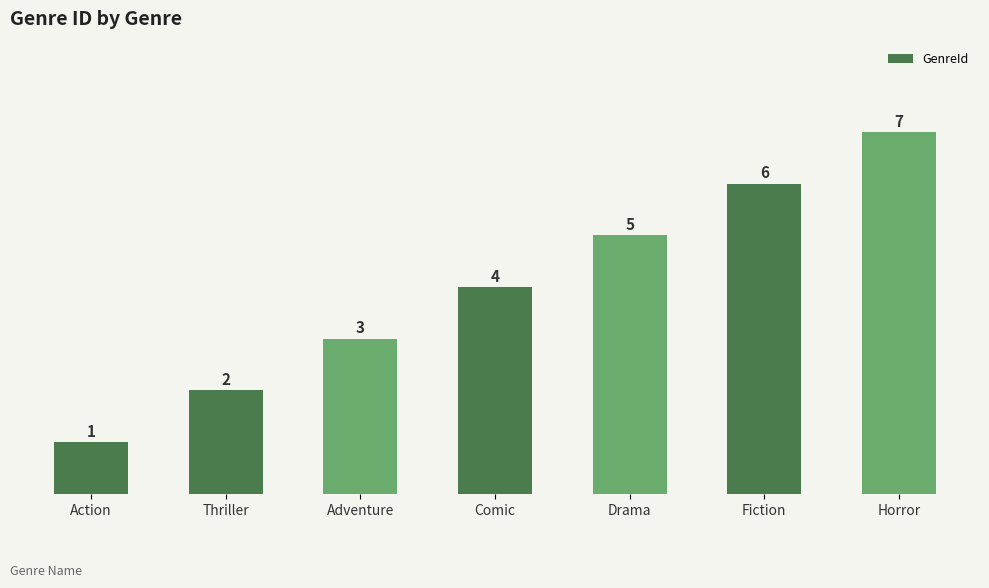

How many series are shown in this chart?

1